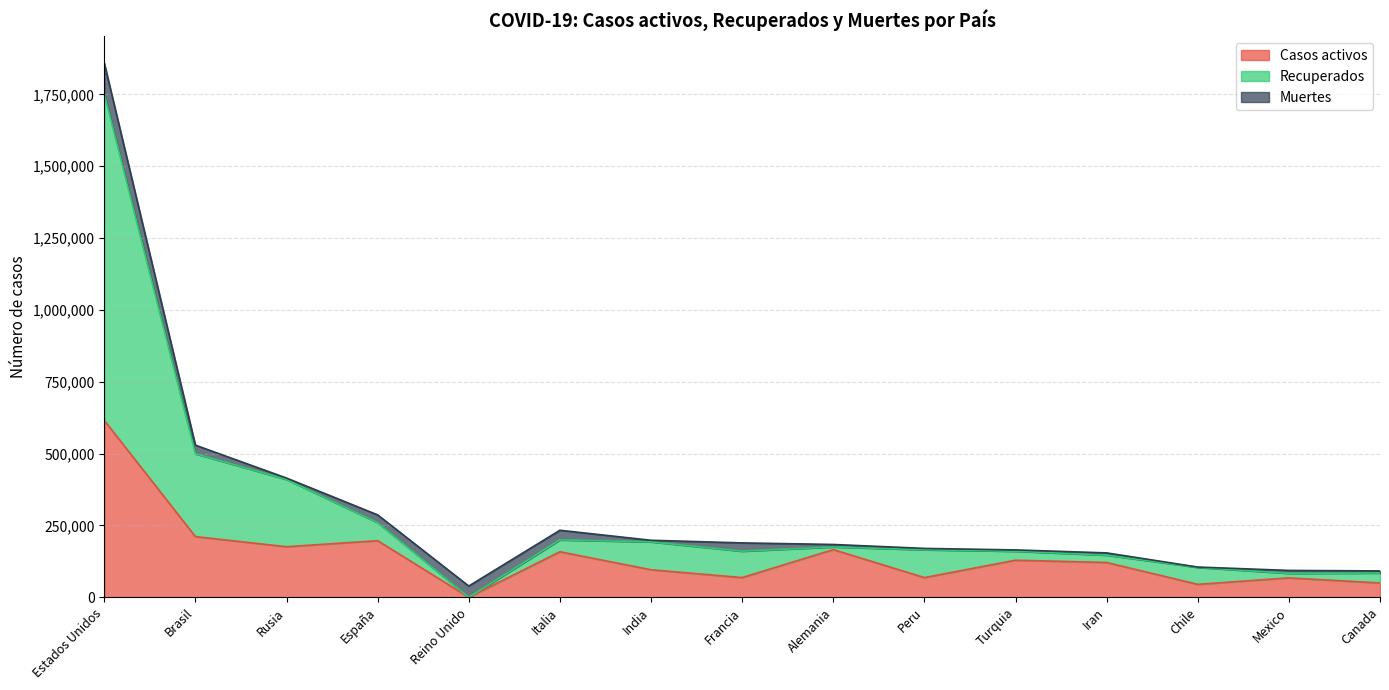

True or false: Casos activos has more than 2 interior local peaks.

True